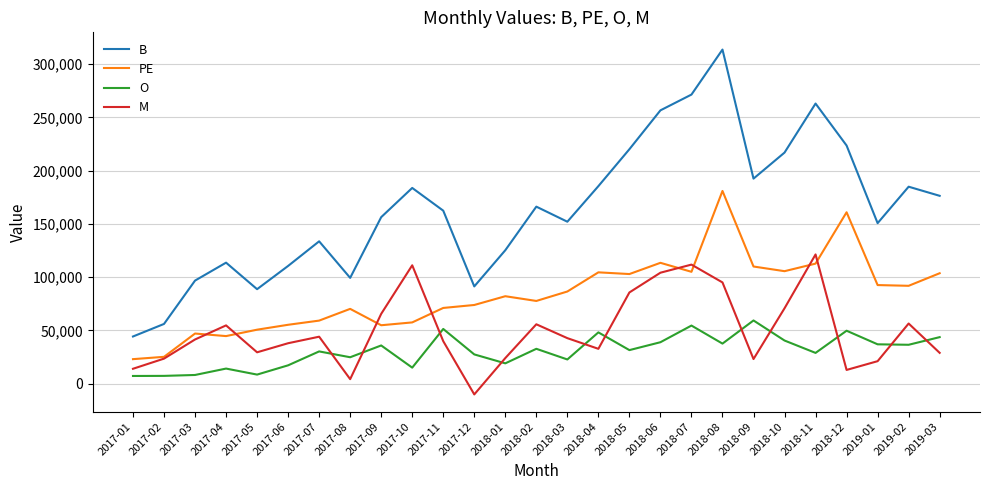

At 2019-03, list the series in order from largest to smallest.

B, PE, O, M